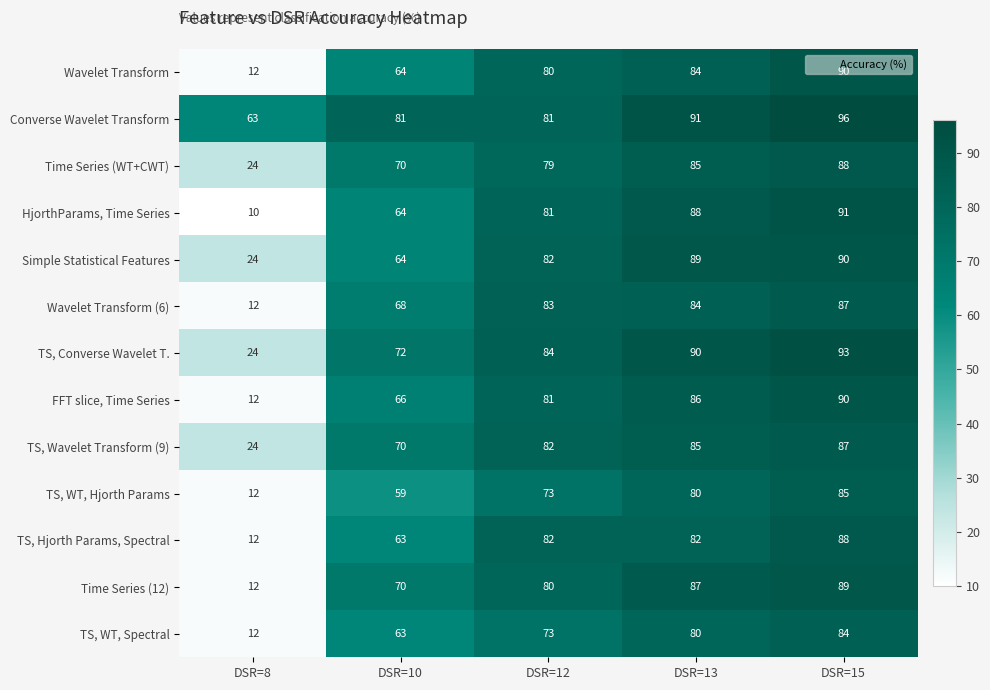

Which series has the largest range (max minus min)?

HjorthParams, Time Series